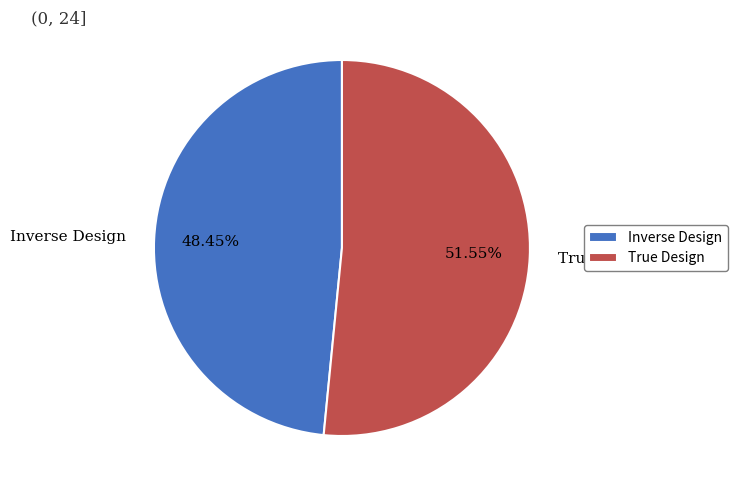

Do Inverse Design and True Design together represent more than half of the pie?

Yes